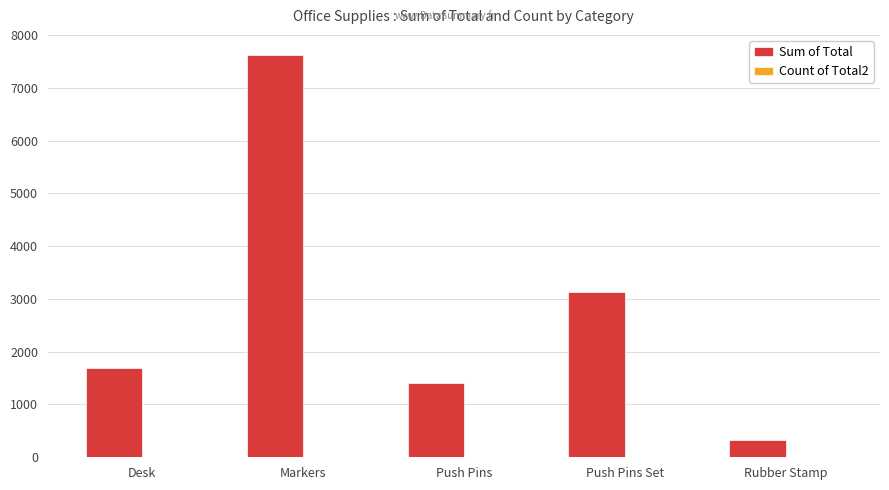

What is the sum of all Sum of Total values?

14191.3